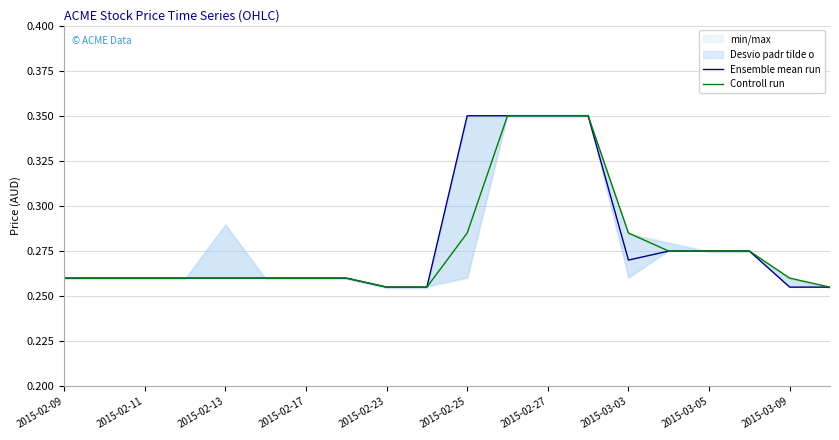

Is it true that Ensemble mean run equals 0.6 at 2015-02-27?

False